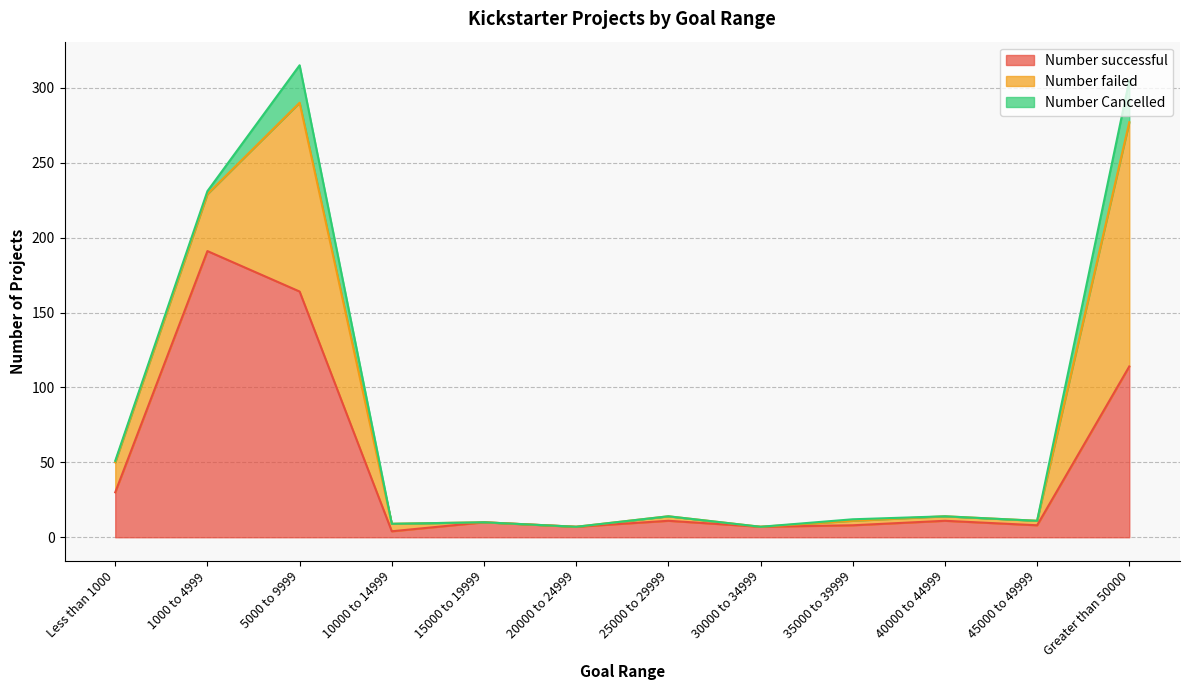

True or false: Number successful and Number Cancelled intersect in this chart.

False